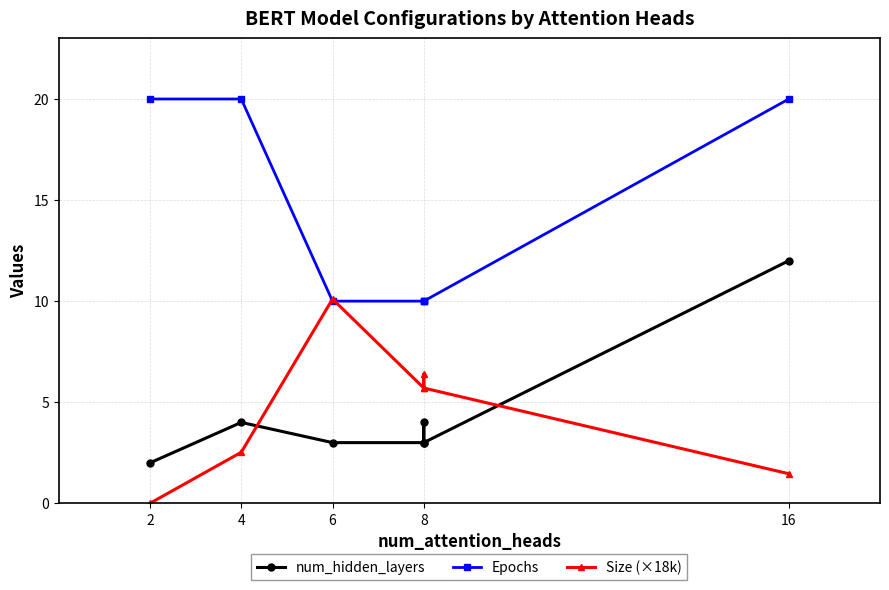

What is the label of the 4th point from the left?

8